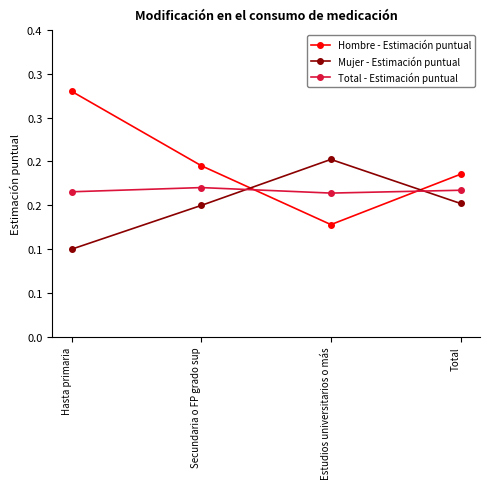

Is this an area chart (filled region under the line)?

No